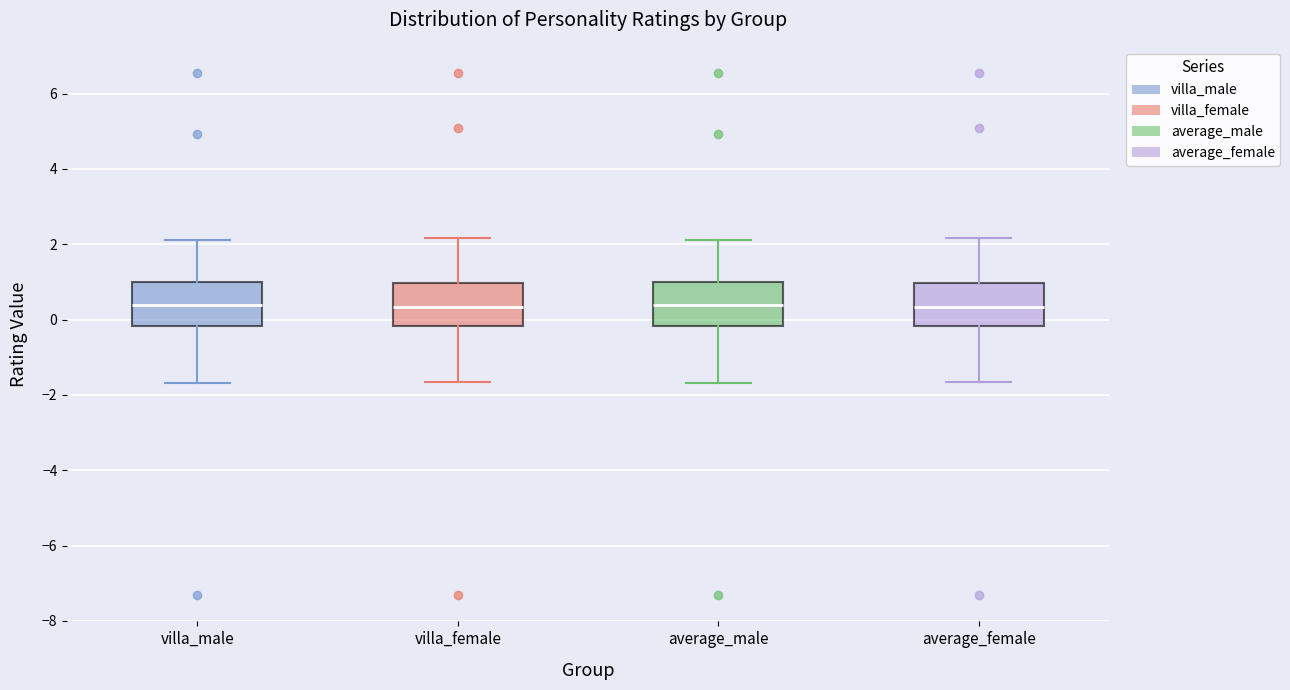

Reading left to right, read every box against the y-axis: the position of its median line, the range the box covers, and the ends of its whiskers. The values are not printed on the chart, so give them approximately, as read against the axis.

villa_male: median 0.4, box -0.2 to 1.0, whiskers -1.6 to 2.2
villa_female: median 0.4, box -0.2 to 1.0, whiskers -1.6 to 2.2
average_male: median 0.4, box -0.2 to 1.0, whiskers -1.6 to 2.2
average_female: median 0.4, box -0.2 to 1.0, whiskers -1.6 to 2.2